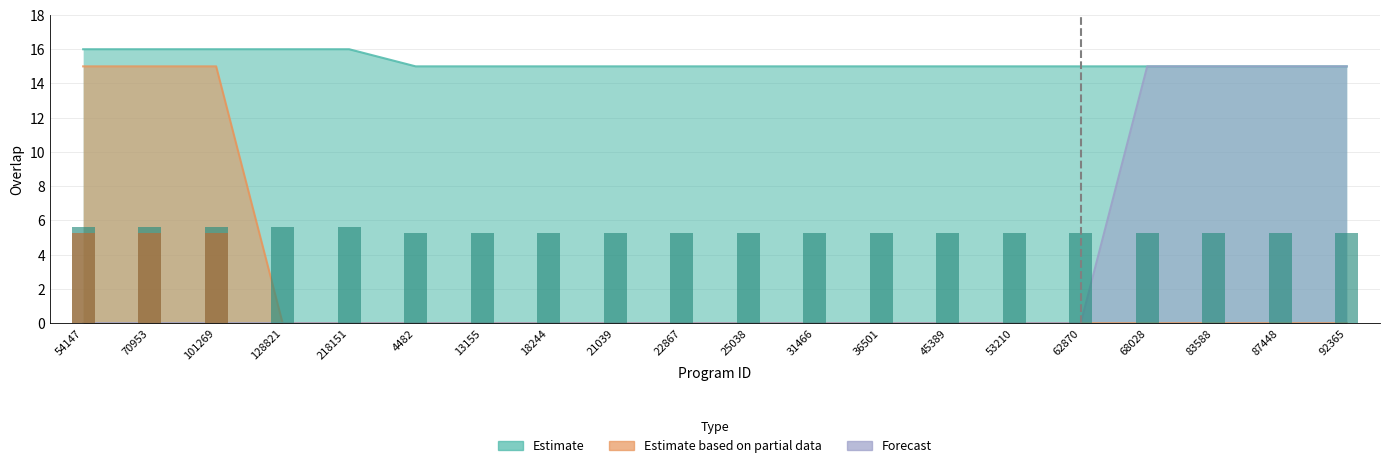

Which has a higher value, 70953 or 101269?

70953